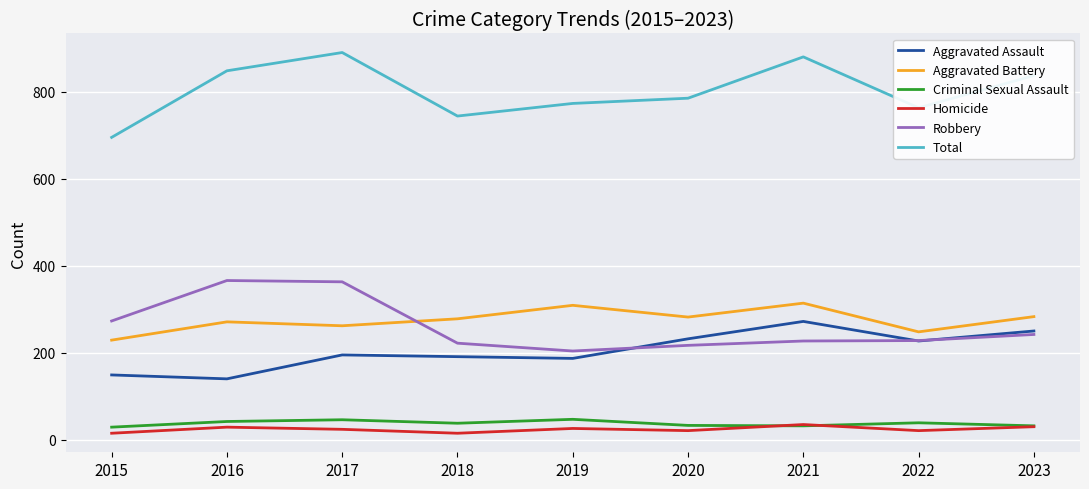

After their last crossing, which series has the higher values: Aggravated Battery or Robbery?

Aggravated Battery